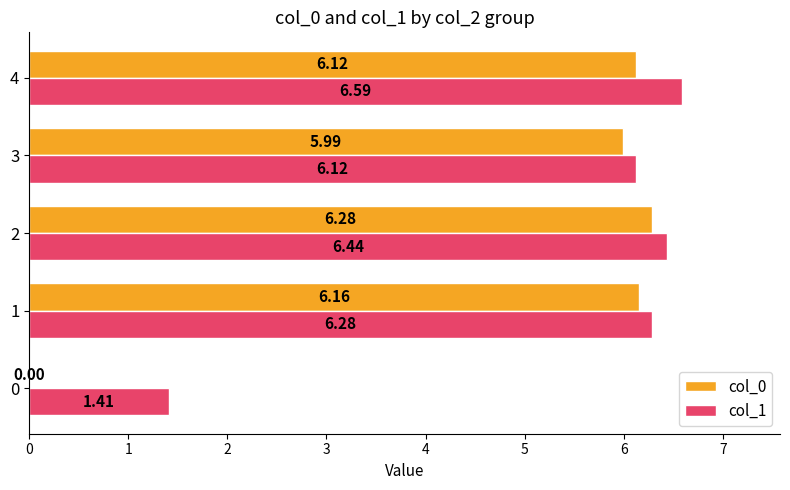

What is the total value across all series at 4?

12.7